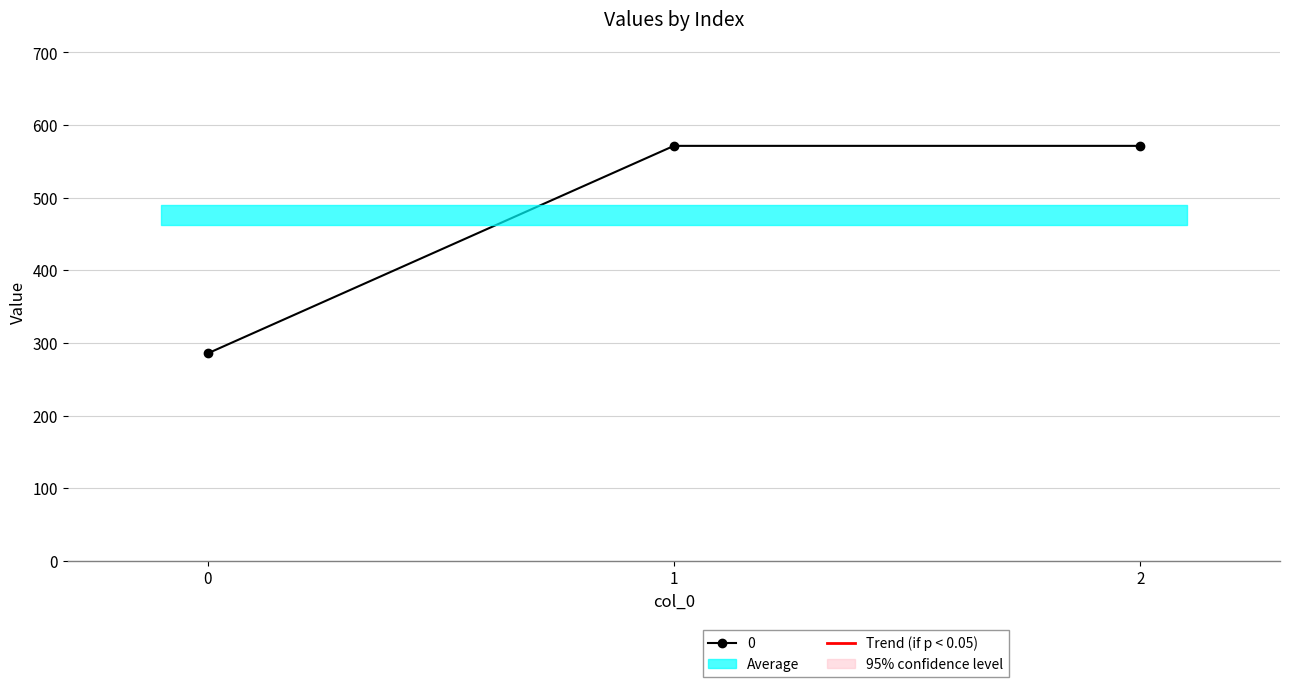

What is the smallest value displayed?

285.7